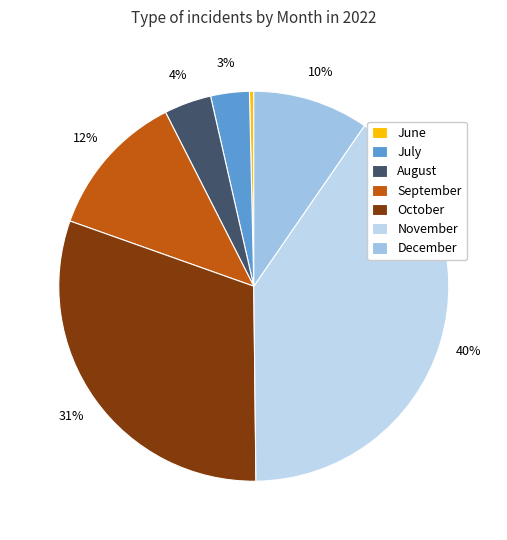

Which slice is the smallest?

June